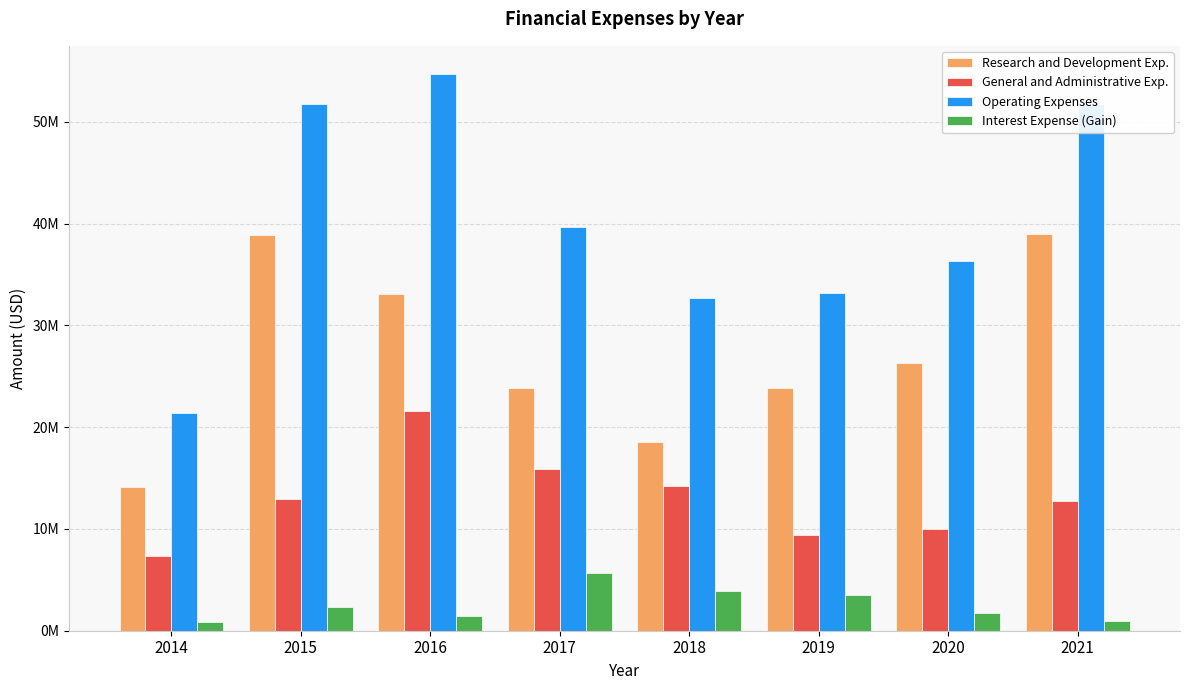

Rank the categories by Research and Development Exp. value from highest to lowest.

2021, 2015, 2016, 2020, 2017, 2019, 2018, 2014